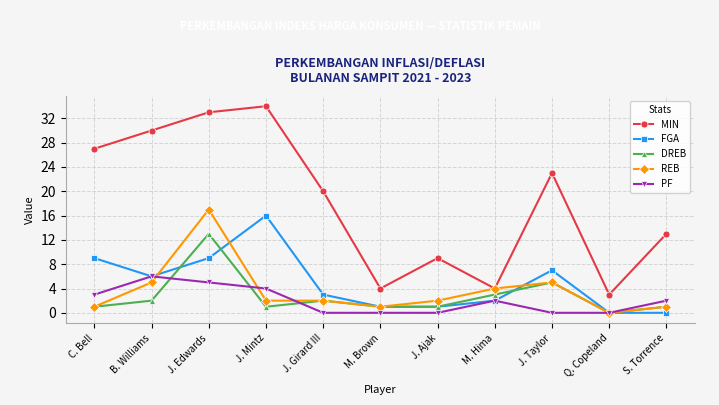

Count the number of data series in this chart.

5